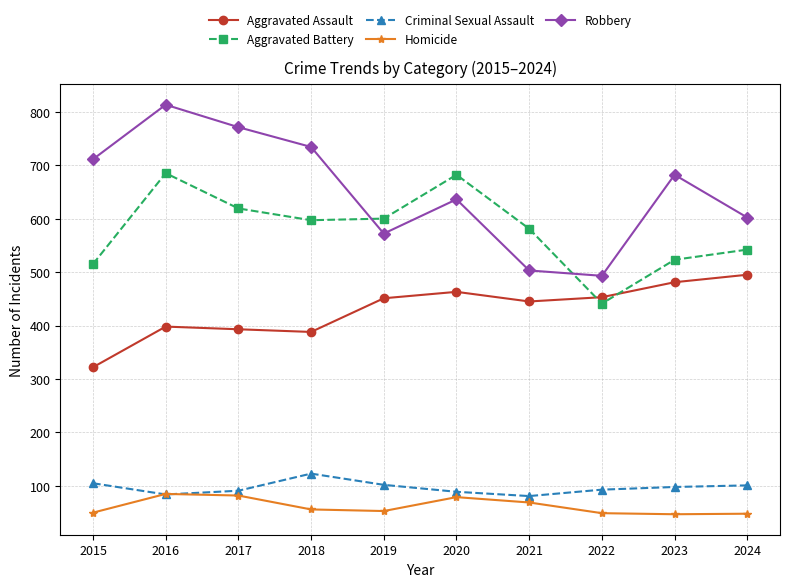

How many lines are shown in the chart?

5